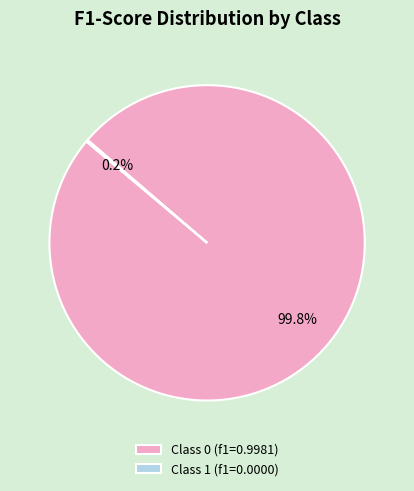

Which category has the biggest portion of the pie?

Class 0 (f1=0.9981)